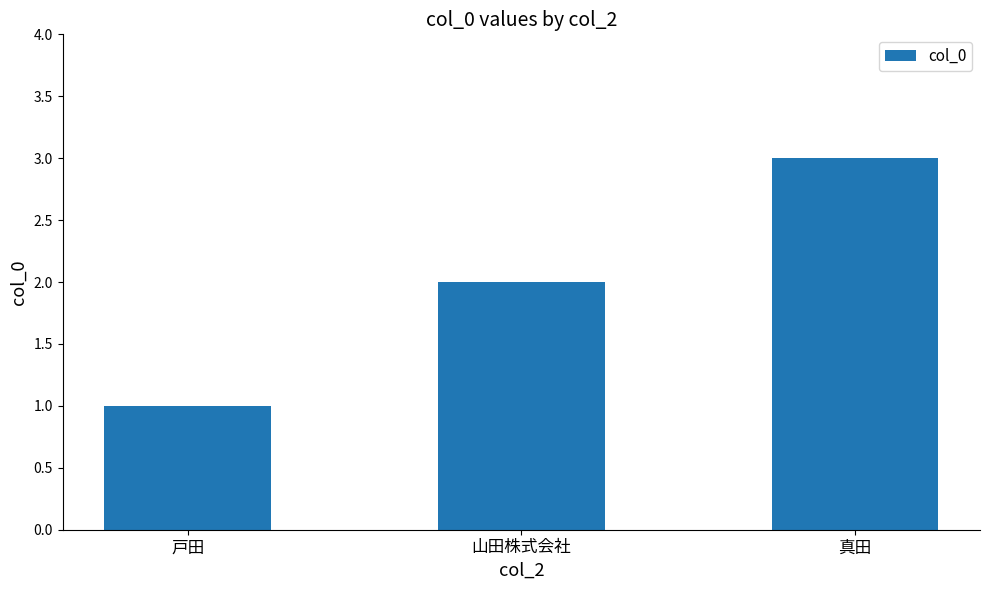

What is the change in value from 山田株式会社 to 真田?

+1